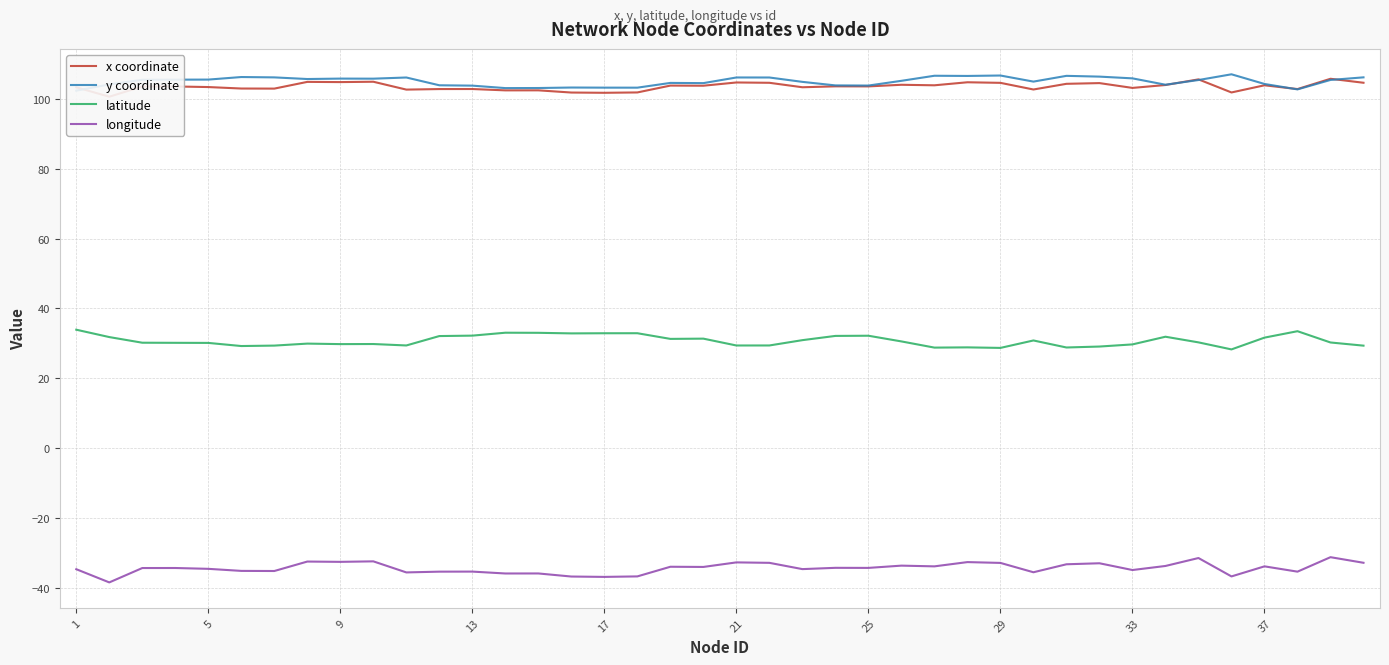

The value of longitude at 21 is -32.8. True or false?

True